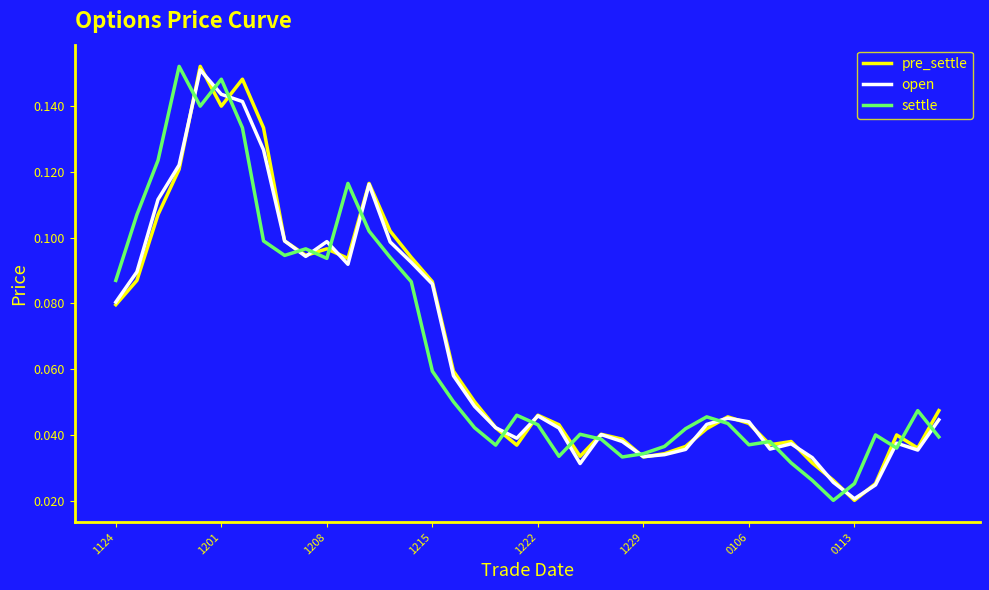

What is the label of the 19th point from the right?

21